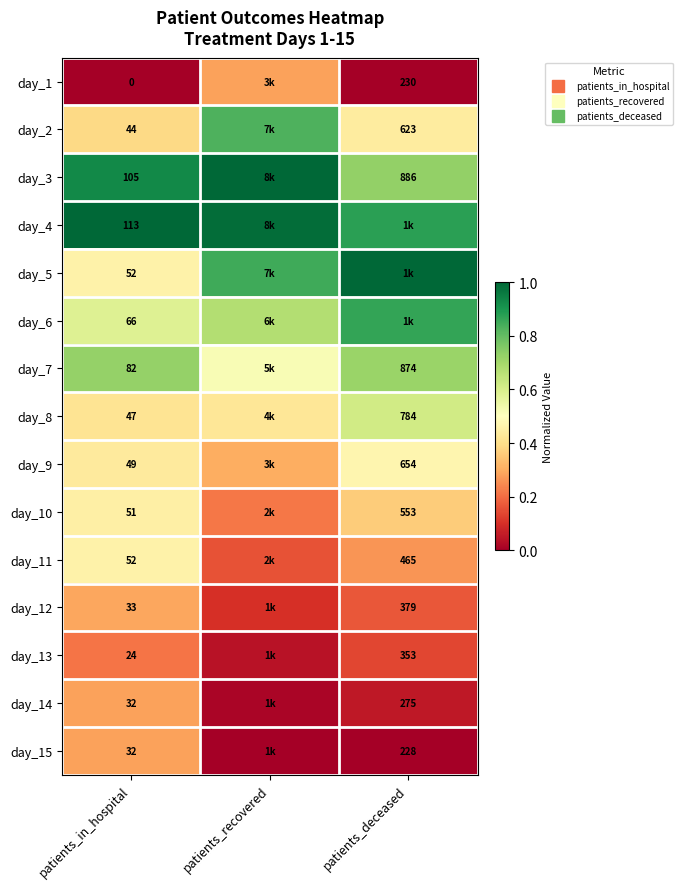

The day_3 series shows 0.7 at patients_deceased. True or false?

True